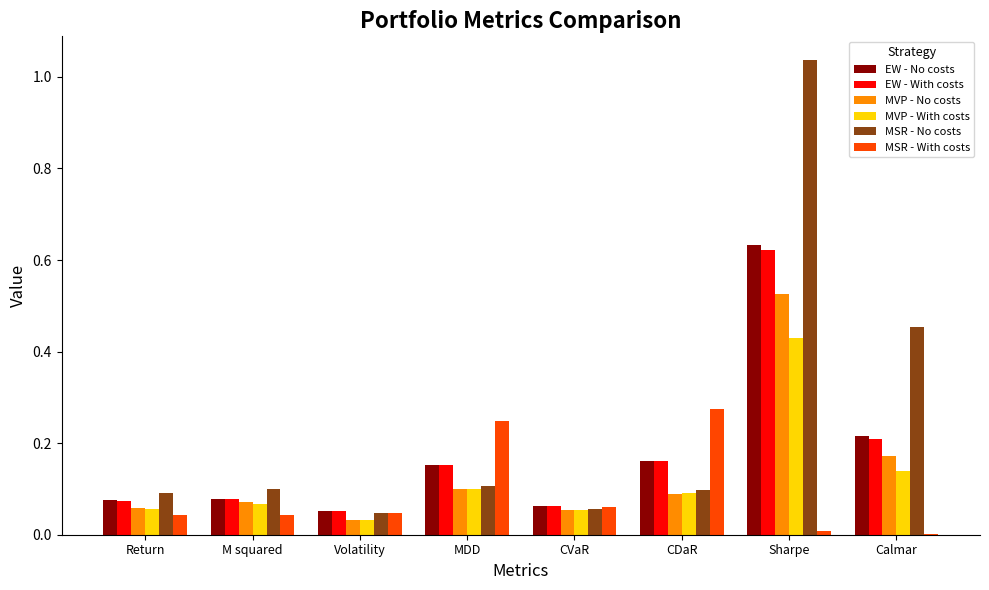

Between Return and MDD, which series saw the biggest shift?

MSR - With costs